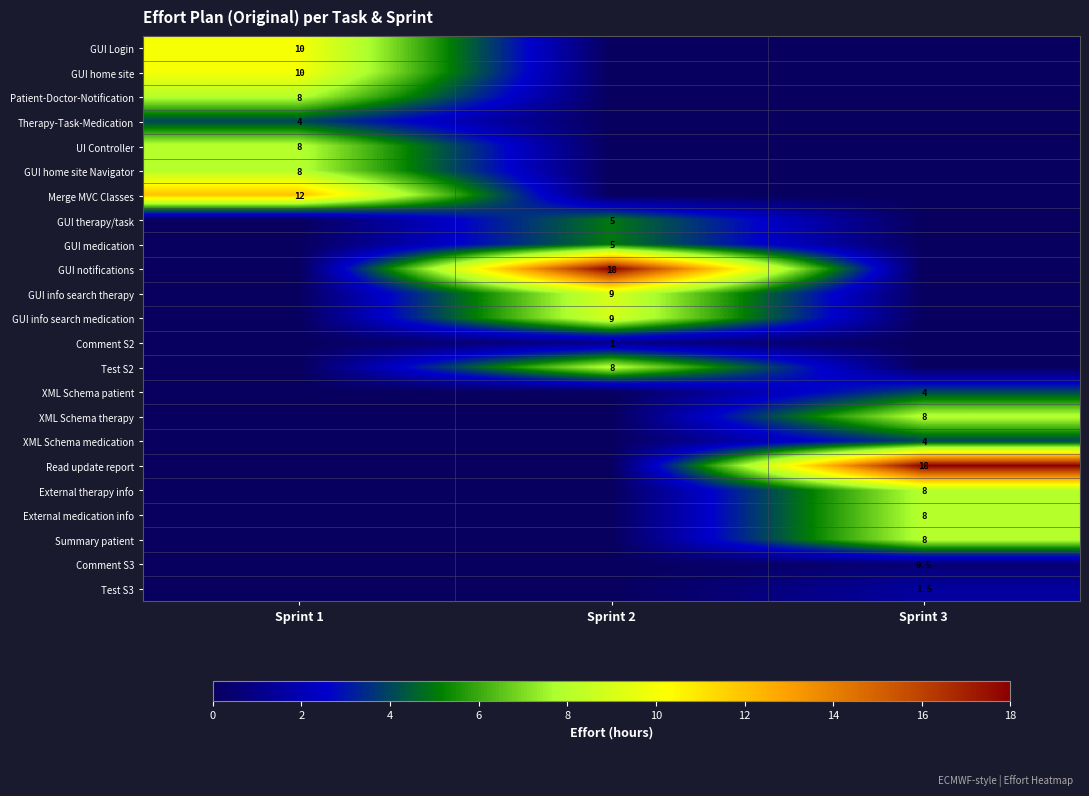

What is the difference between the maximum and second lowest values in the GUI info search therapy series?

9.0